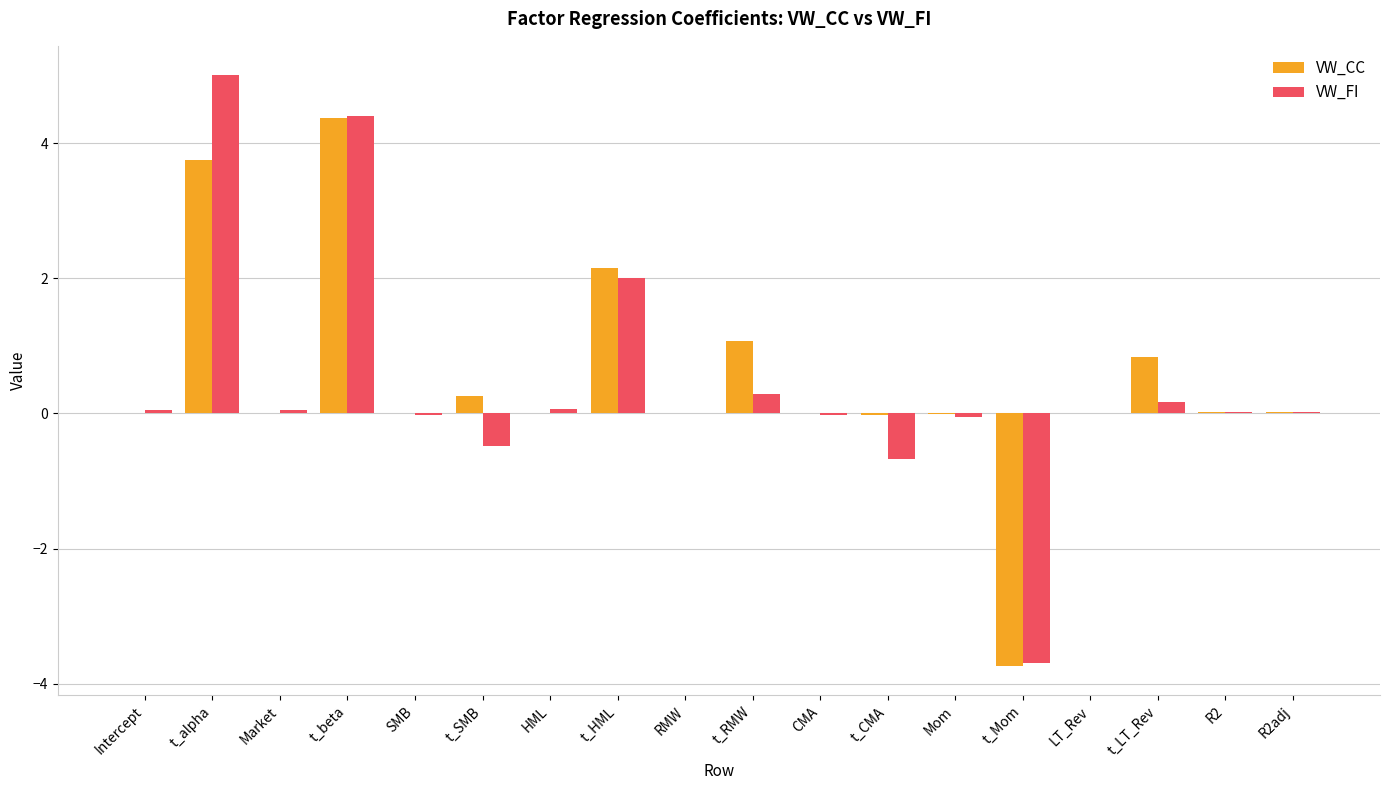

Is the value of VW_CC at t_LT_Rev greater than the value of VW_FI at Mom?

Yes